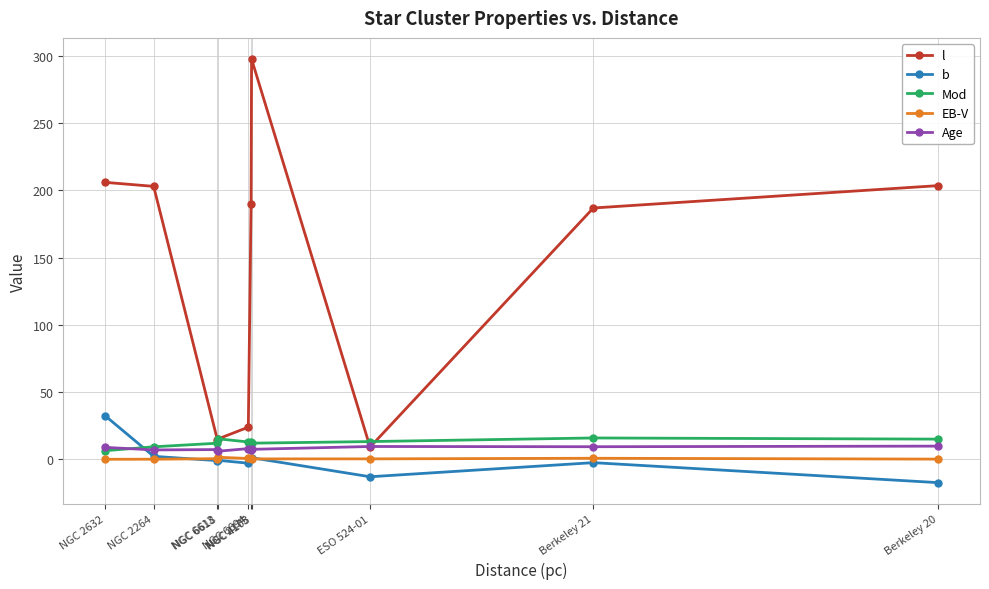

What value does the Mod series have at NGC 4103?

12.0